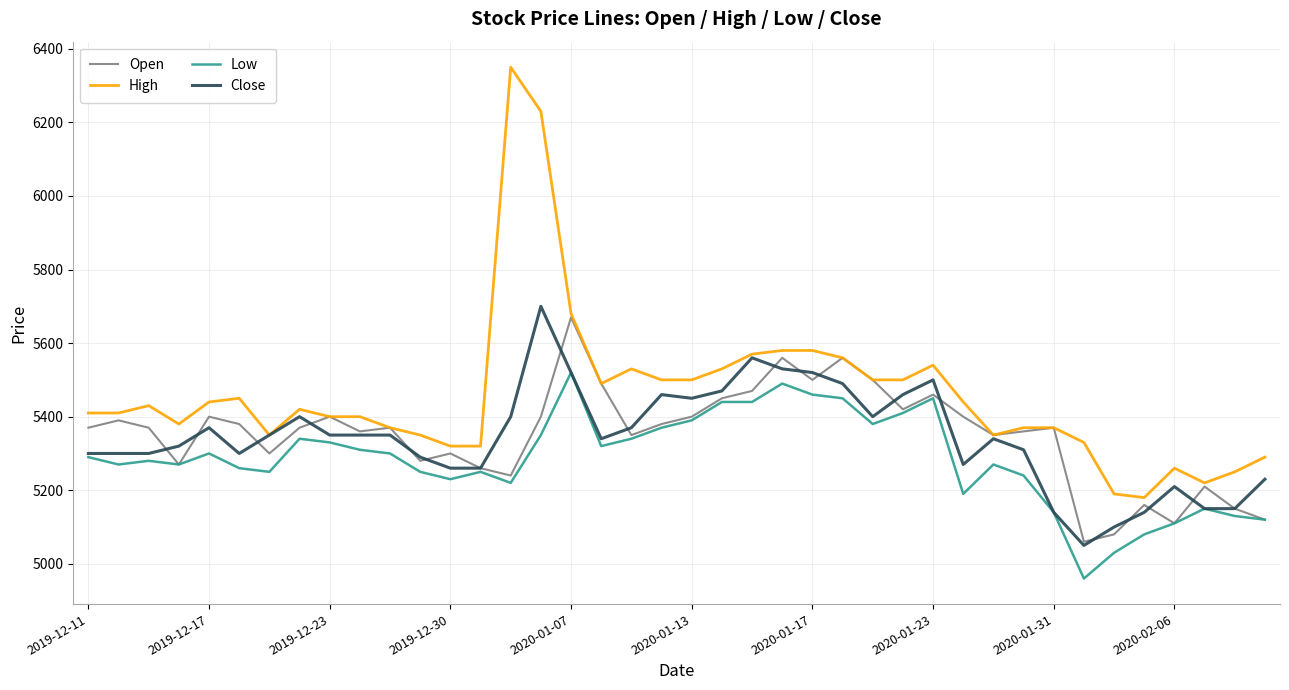

Which series has the largest range (max minus min)?

High